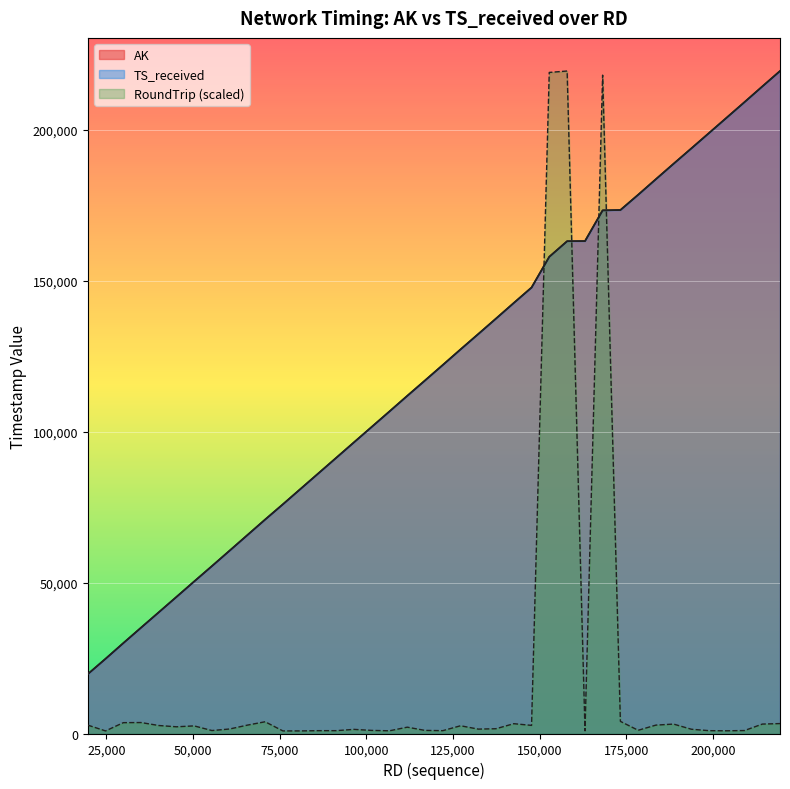

What is the value of the 17th point from the left?

1025.8